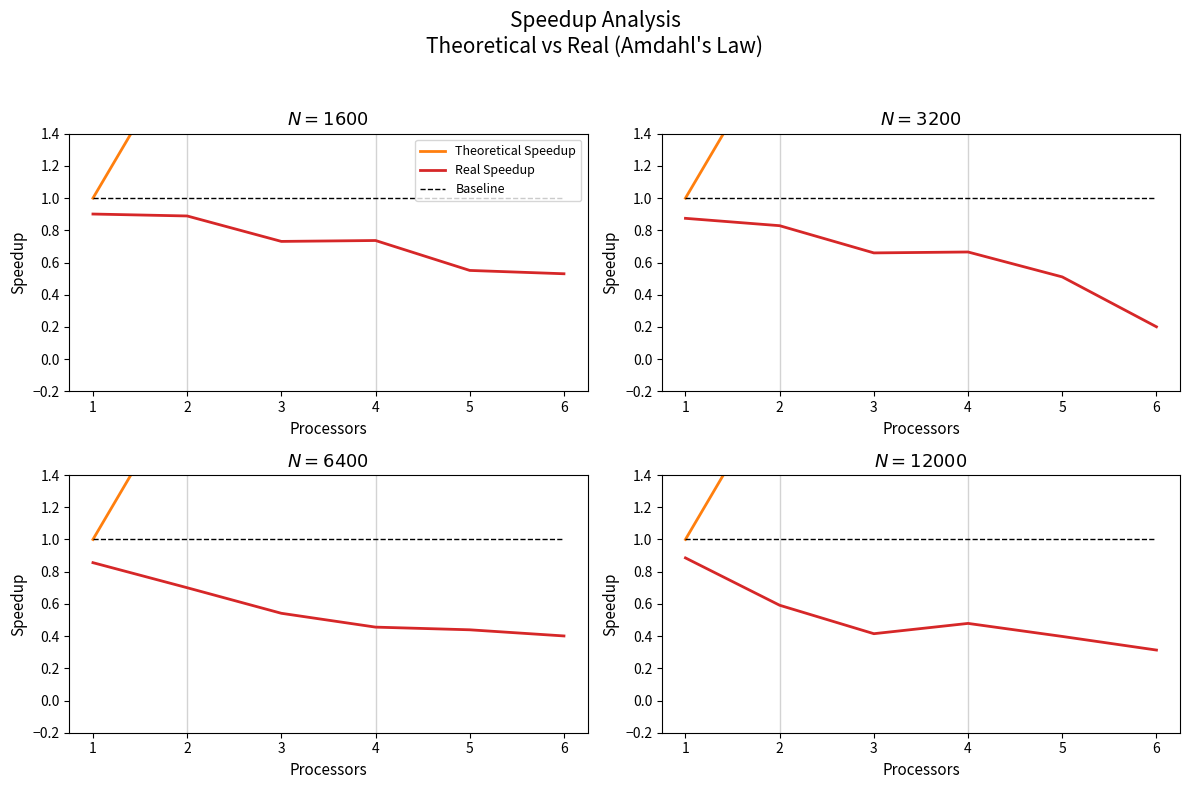

What is the spread (max minus min) of values at 6?

5.6